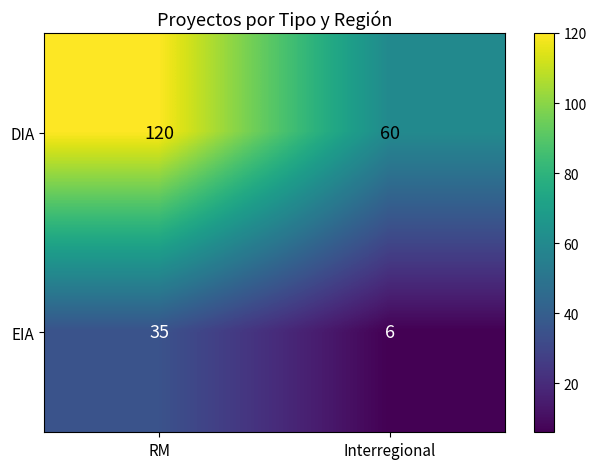

Which category has the highest value across all series?

RM